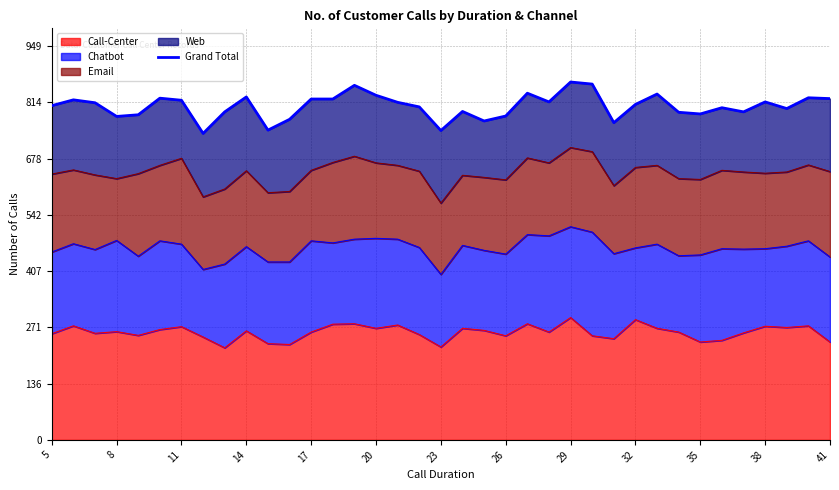

How many points are higher than both their immediate neighbors (excluding endpoints)?

11